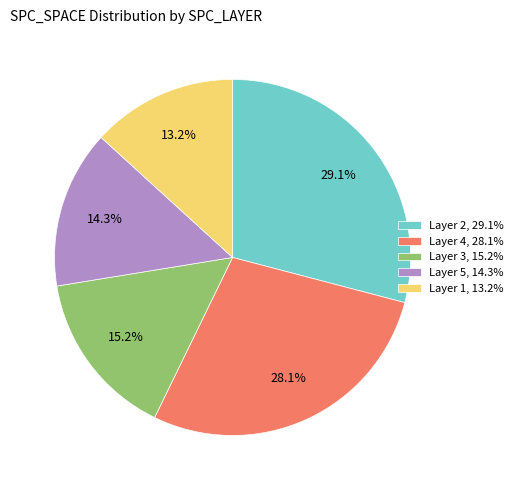

Which slice is the largest?

Layer 2, 29.1%